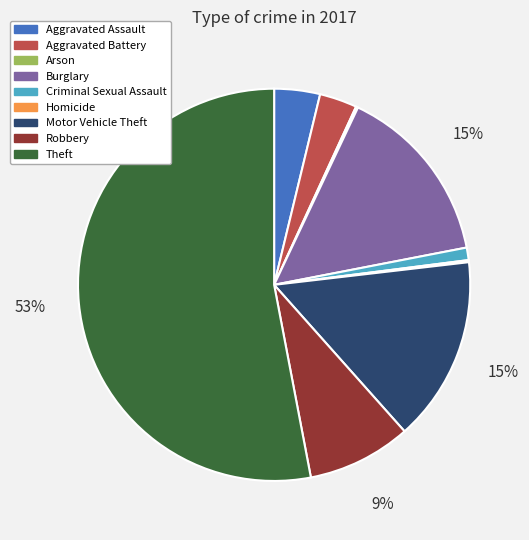

Do Aggravated Assault and Motor Vehicle Theft together represent more than half of the pie?

No